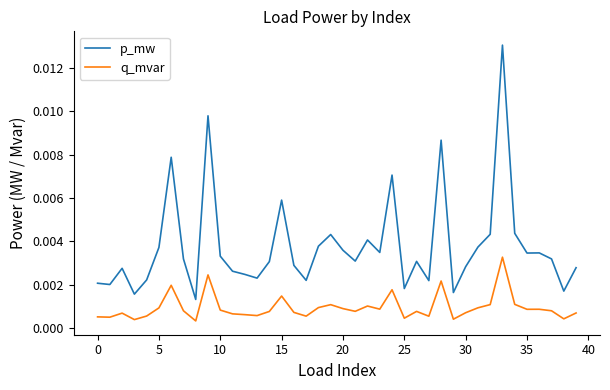

Which series has the widest spread of values?

p_mw